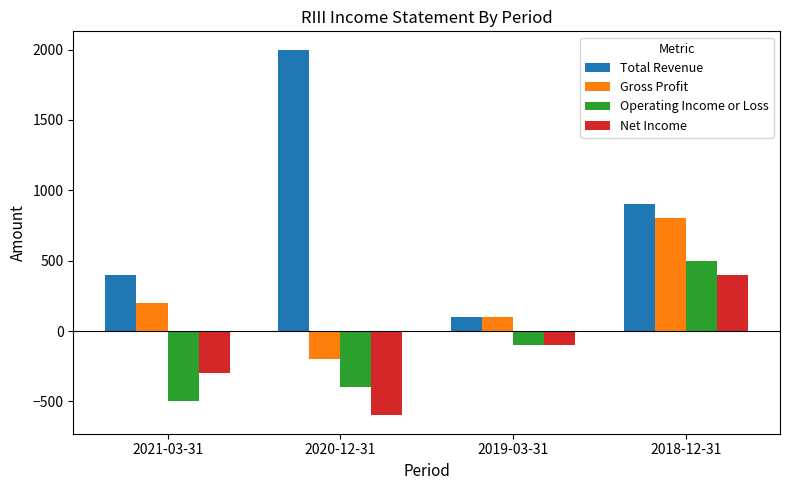

Is it true that Gross Profit equals 800 at 2018-12-31?

True